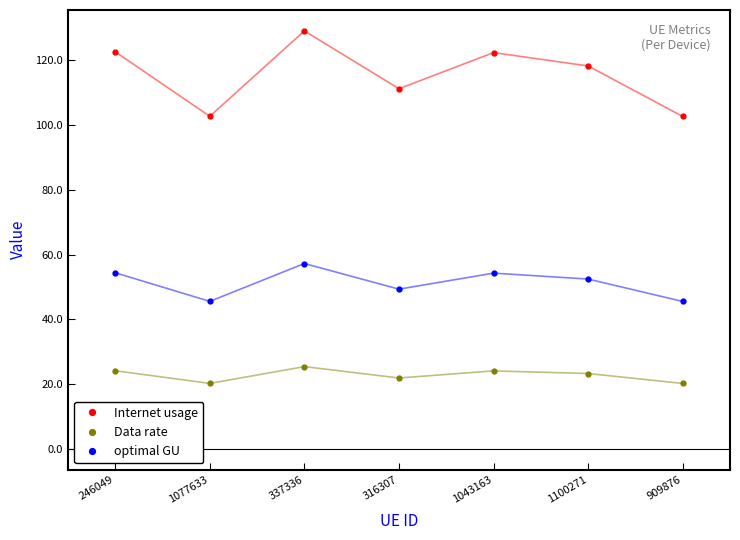

What is the spread (max minus min) of values at 1077633?

82.5